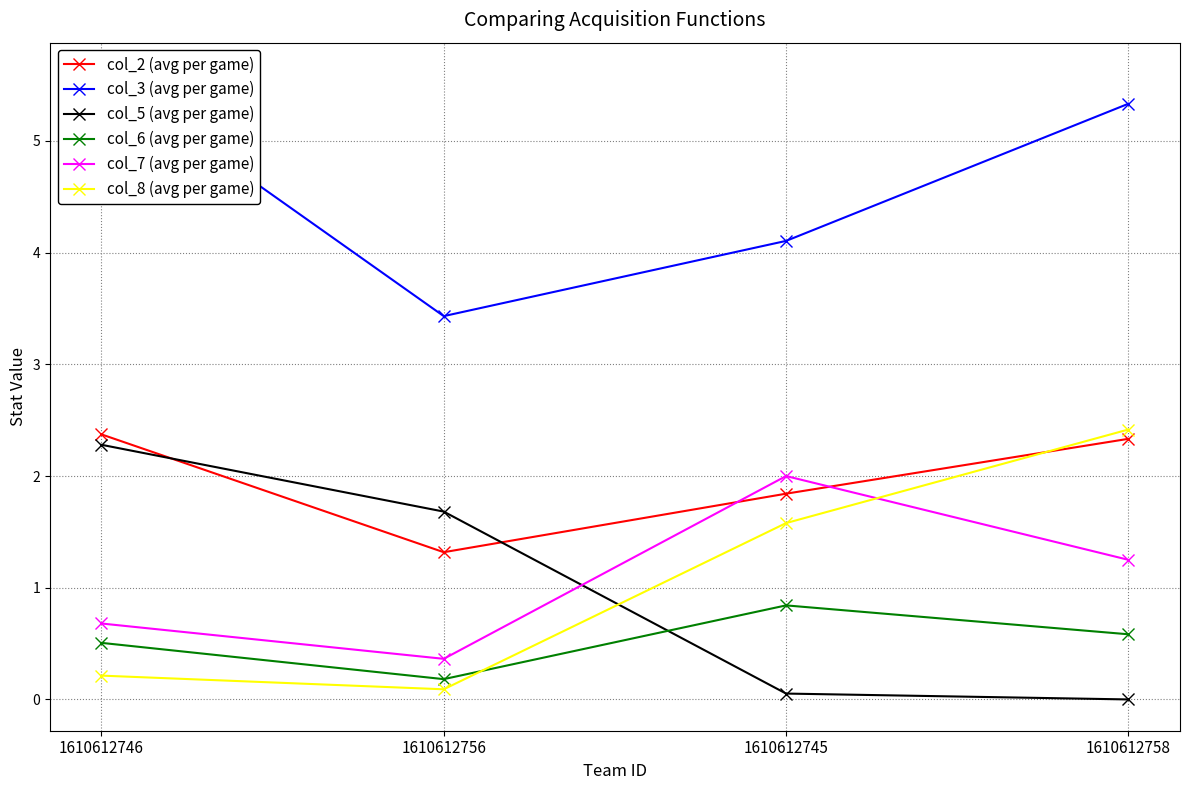

How many distinct data groups are displayed?

6